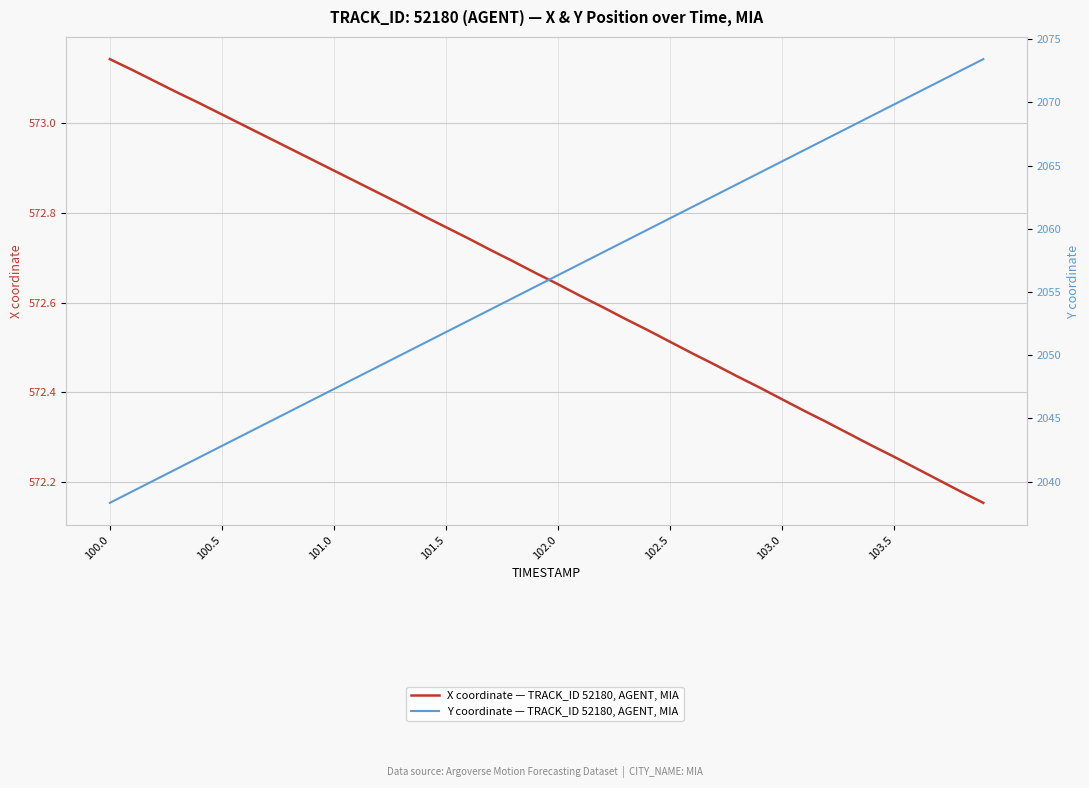

What is the value of the X coordinate — TRACK_ID 52180, AGENT, MIA point at the 6th from the left?

573.0